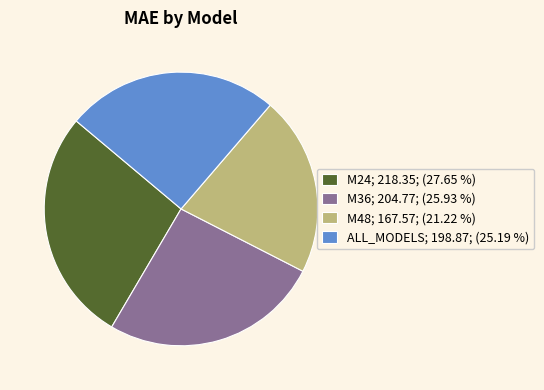

Approximately how many times larger is the value at ALL_MODELS compared to M24?

0.9